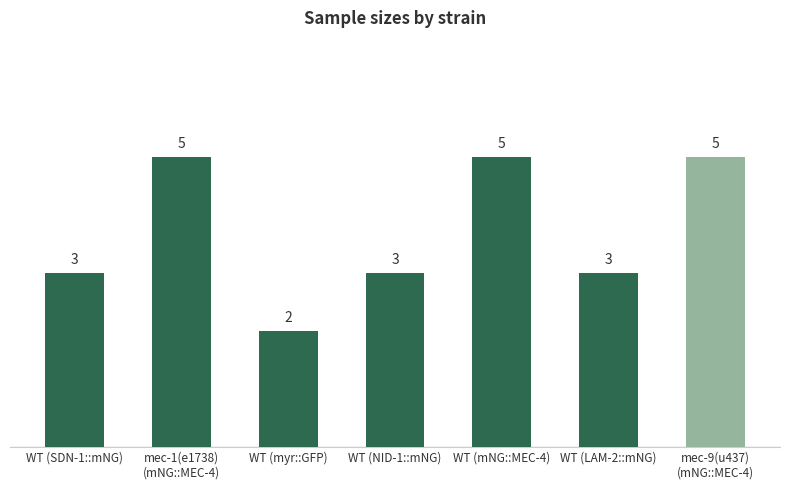

What is the label of the 5th bar from the right?

WT (myr::GFP)